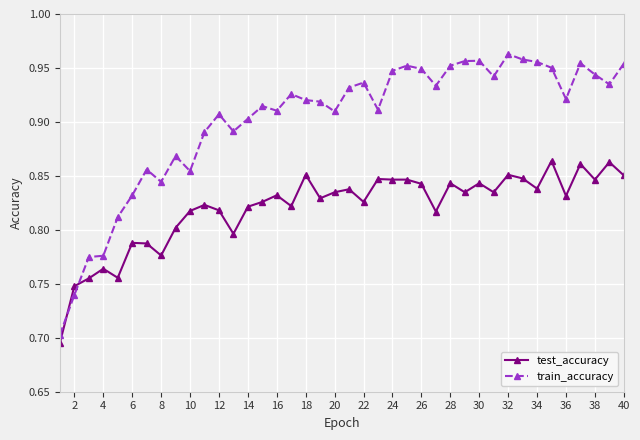

List the series in order of their peak value, highest first.

train_accuracy, test_accuracy